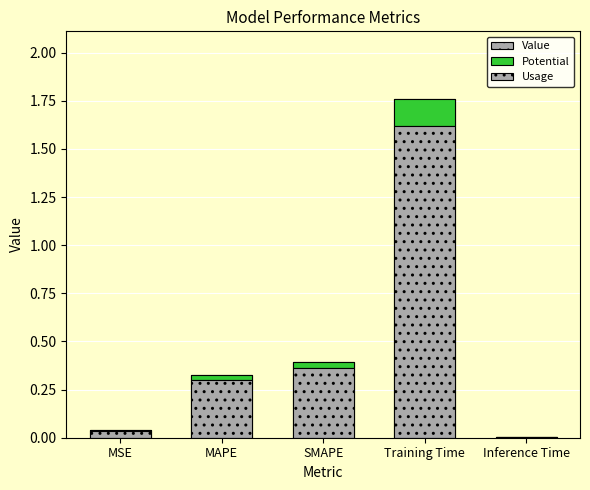

What is the maximum value shown in the chart?

1.8